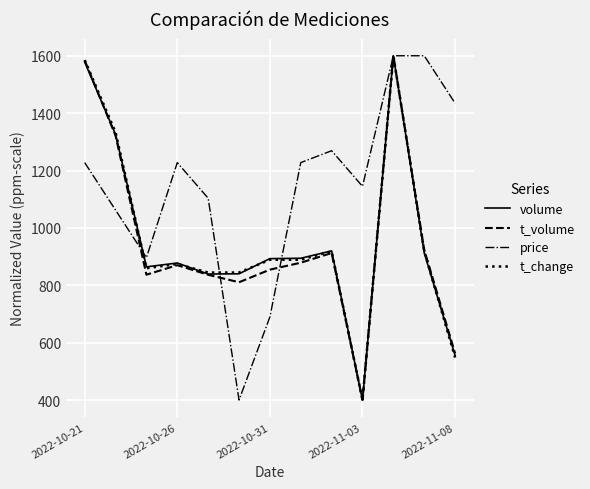

Which series has the largest total across all categories?

price